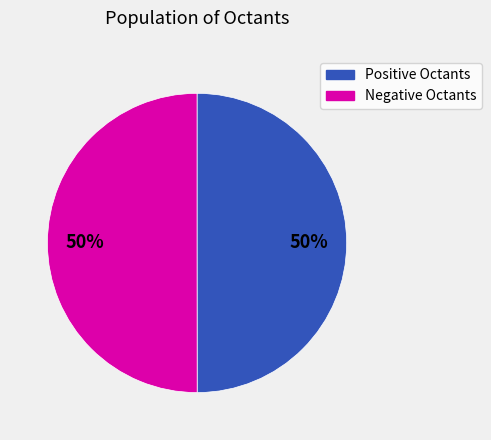

To the nearest percent, what is the average slice percentage?

50%